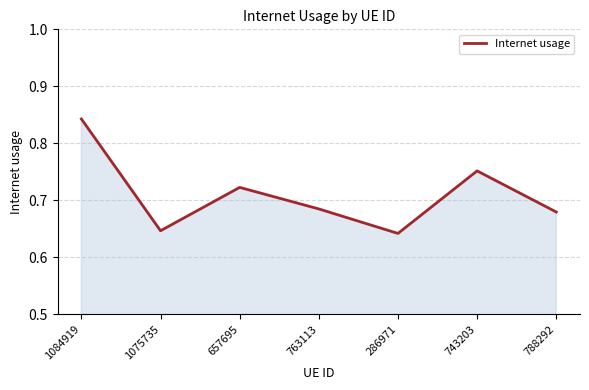

Rank the categories by value from highest to lowest.

1084919, 743203, 657695, 763113, 788292, 1075735, 286971